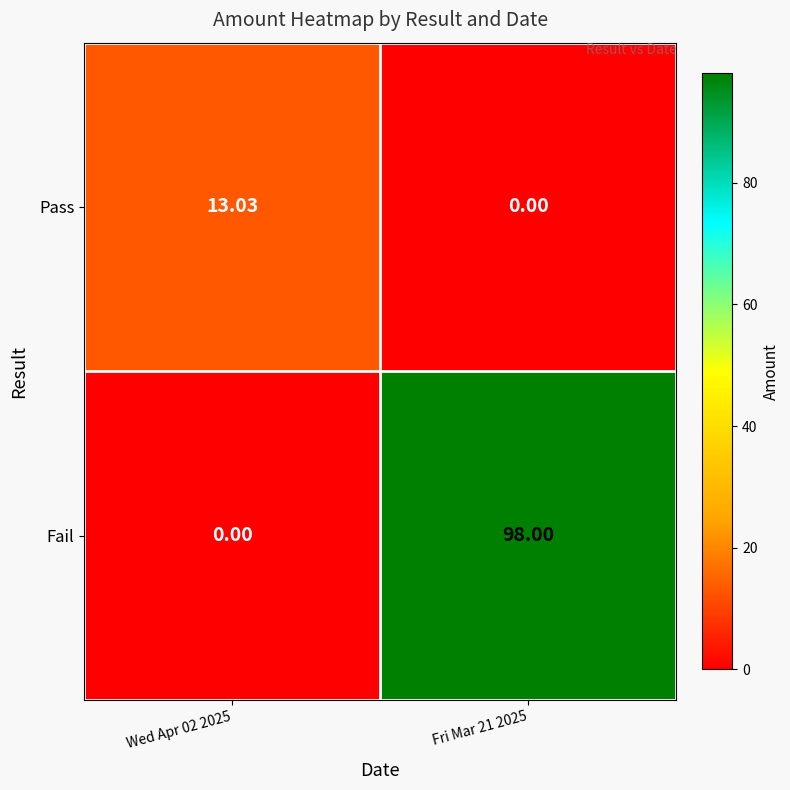

Which series has the largest range (max minus min)?

Fail